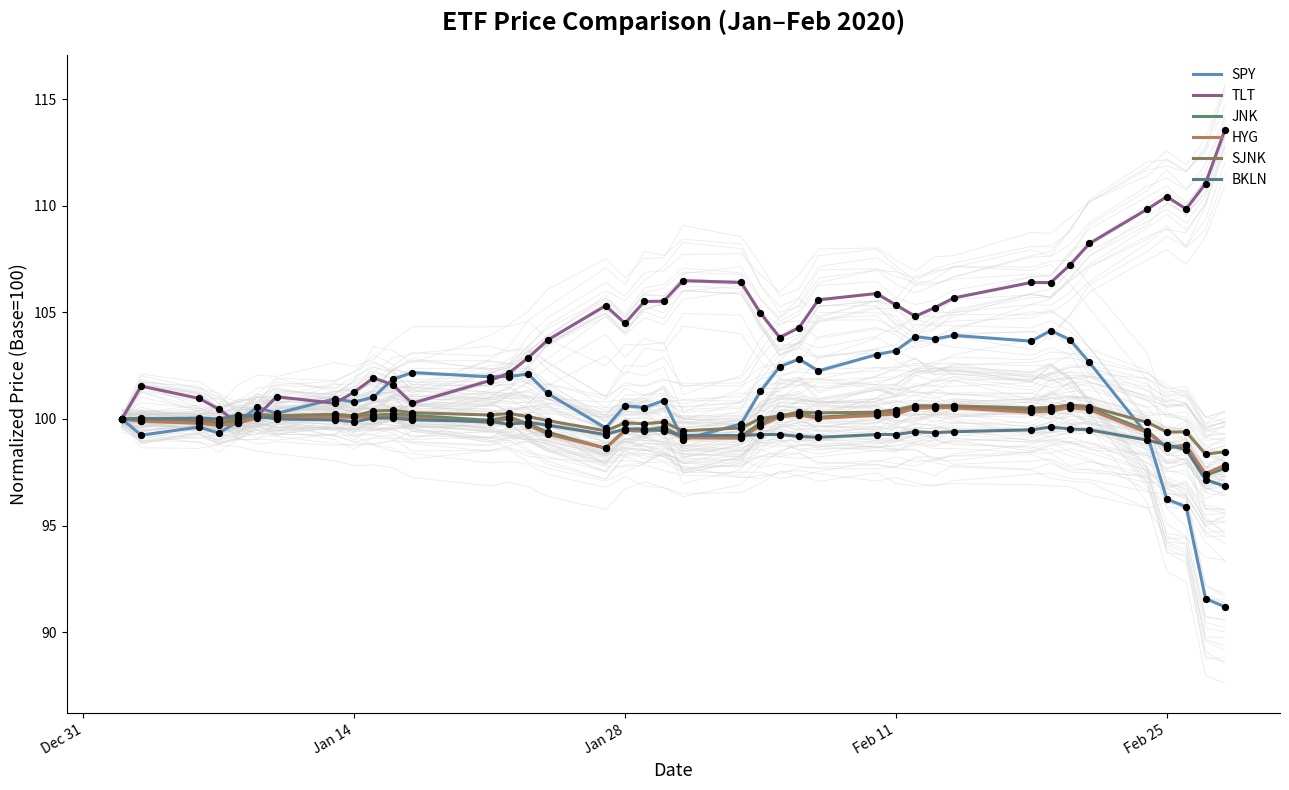

At which category is the sum across all series the highest?

33